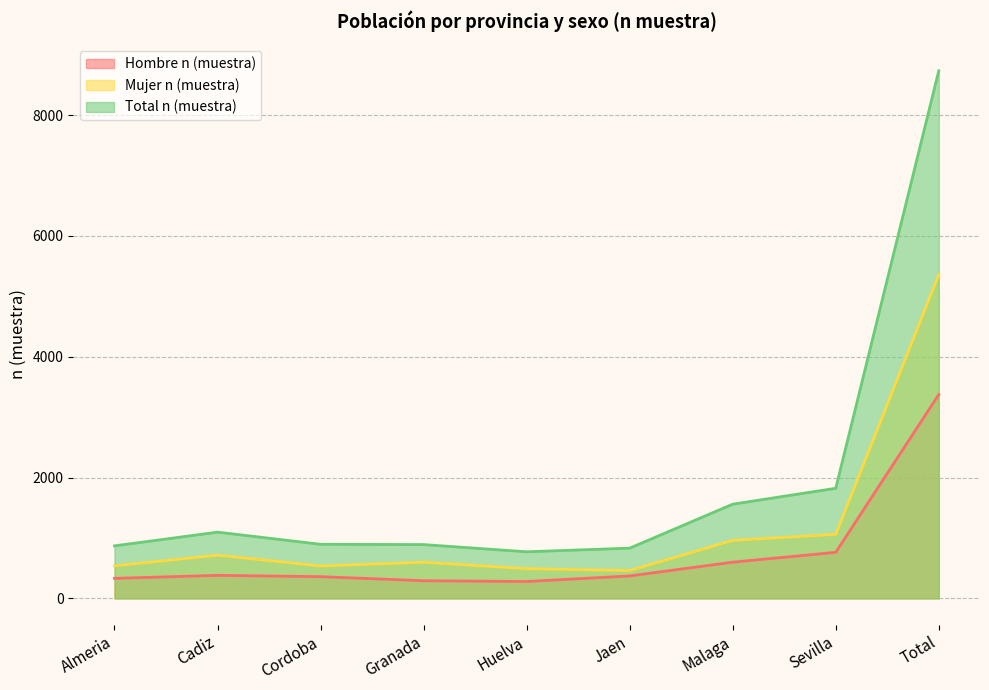

True or false: Hombre n (muestra) and Total n (muestra) cross at least once.

False